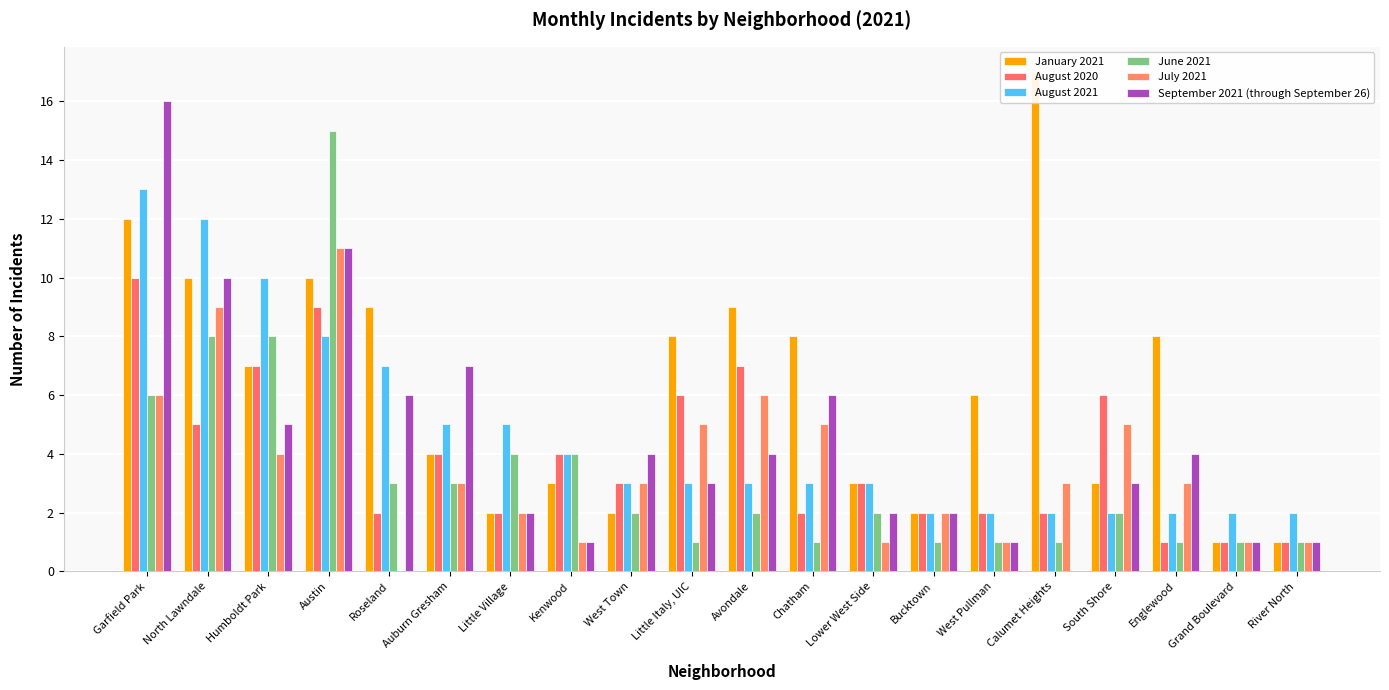

Rank the series at West Pullman from lowest to highest value.

June 2021, July 2021, September 2021 (through September 26), August 2020, August 2021, January 2021